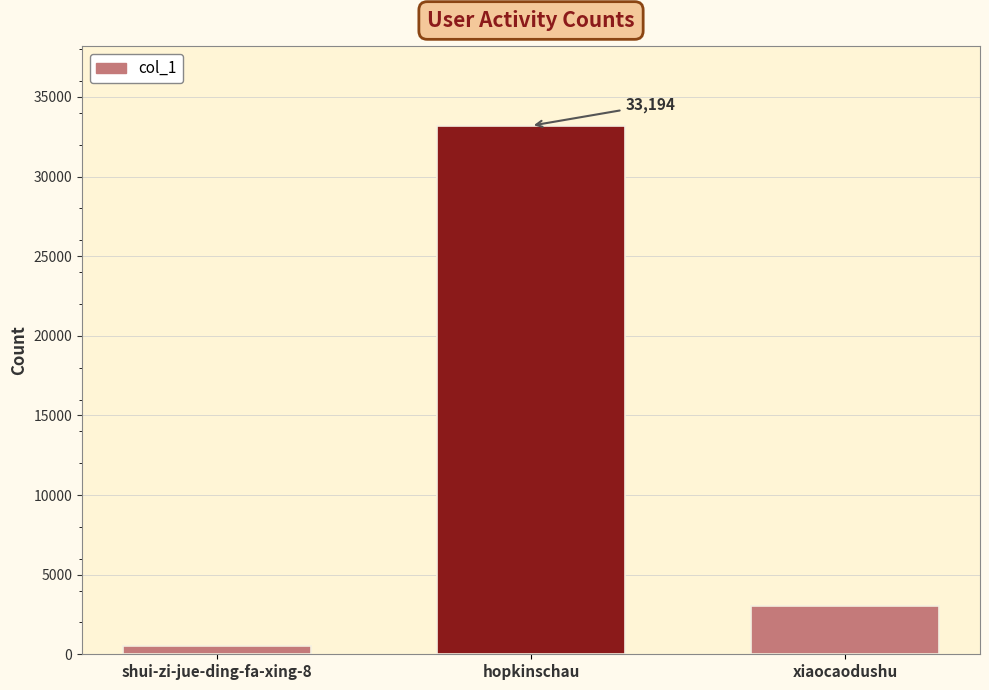

True or false: the data shows 5069 at xiaocaodushu.

False